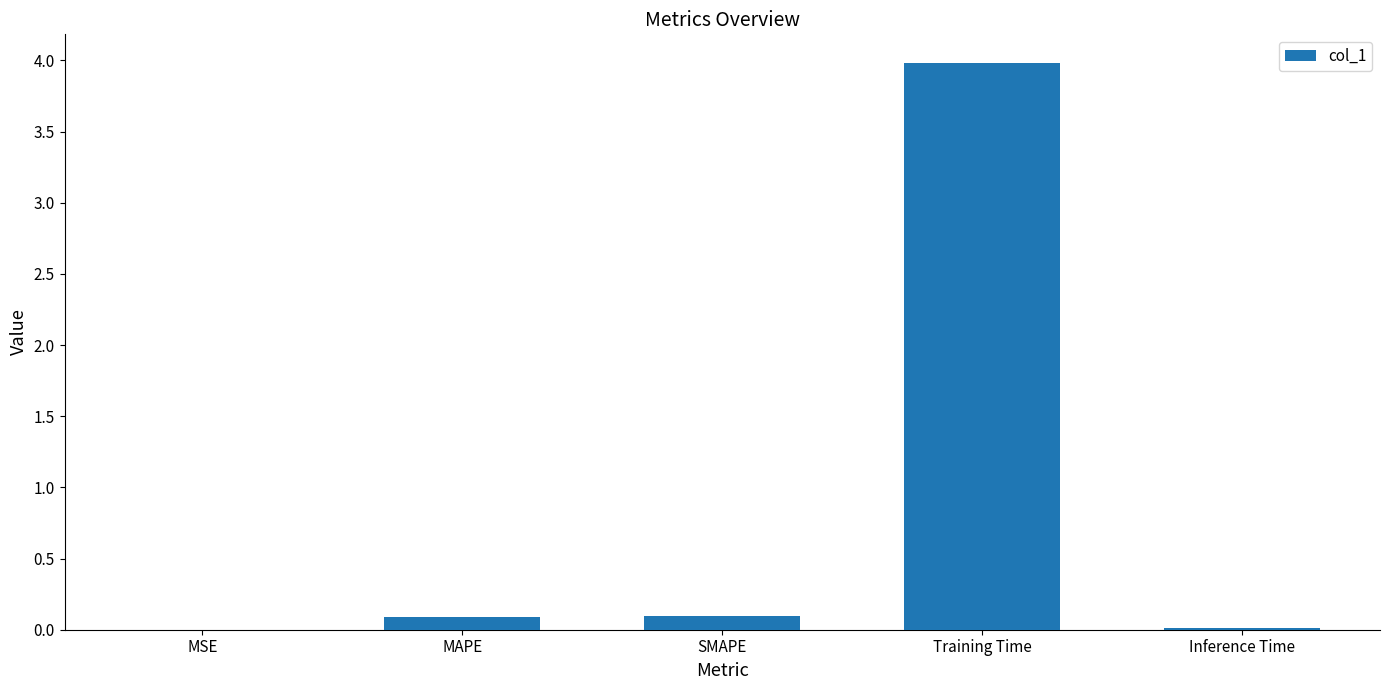

The value at Inference Time is 0.0. True or false?

True